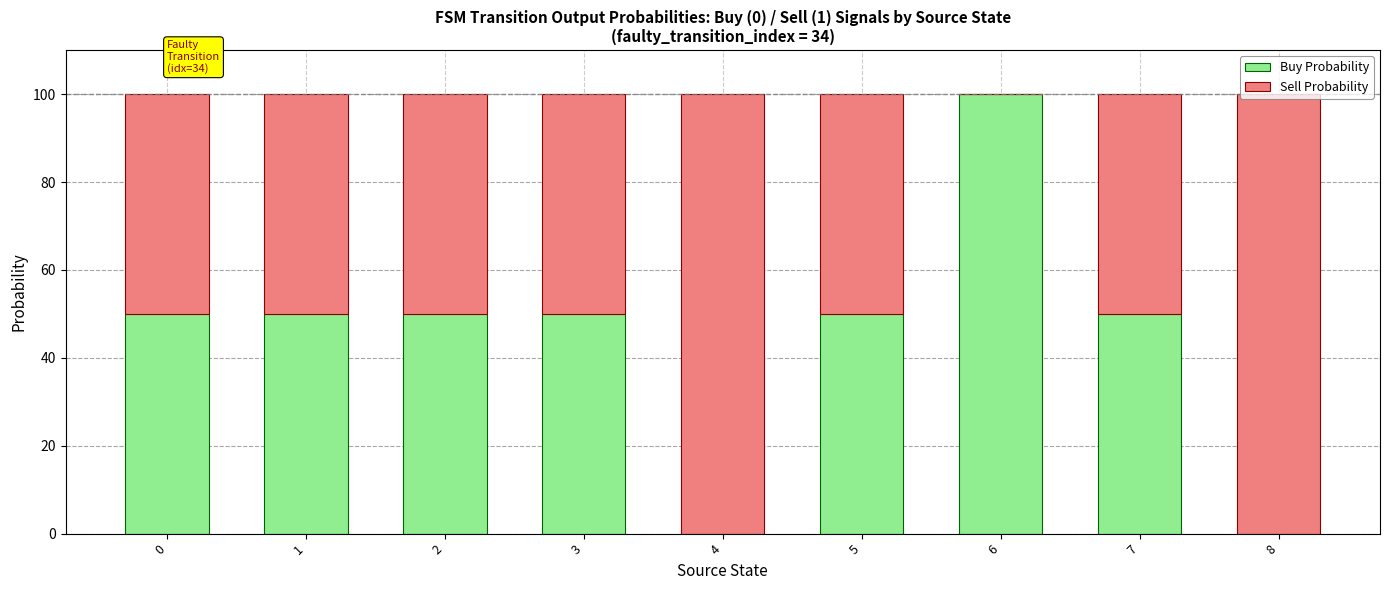

The value of Buy Probability at 6 is 100. True or false?

True